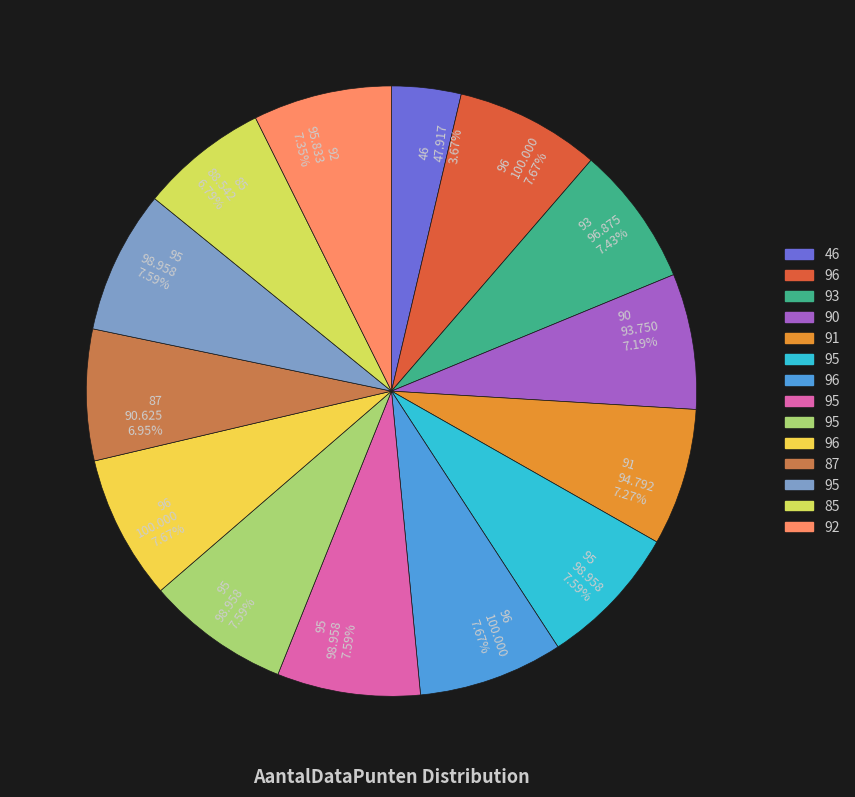

Does any single category account for the majority?

No